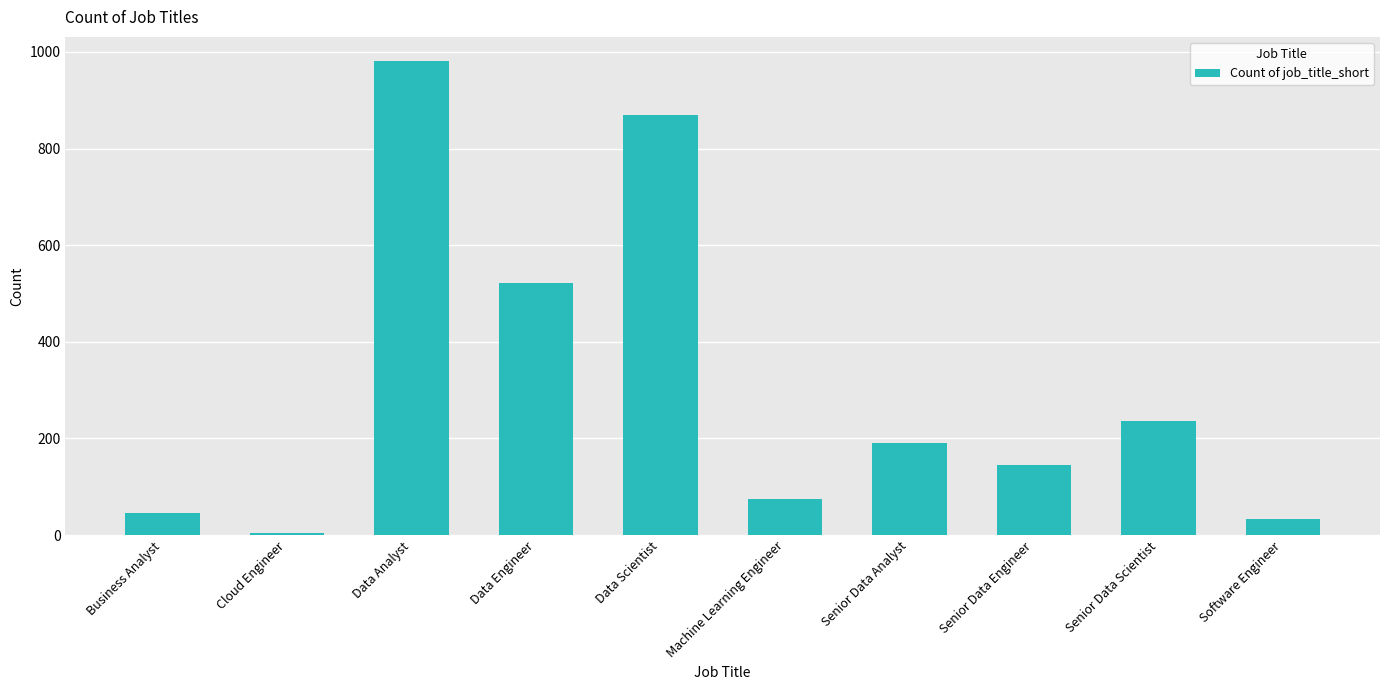

What is the greatest value displayed?

982